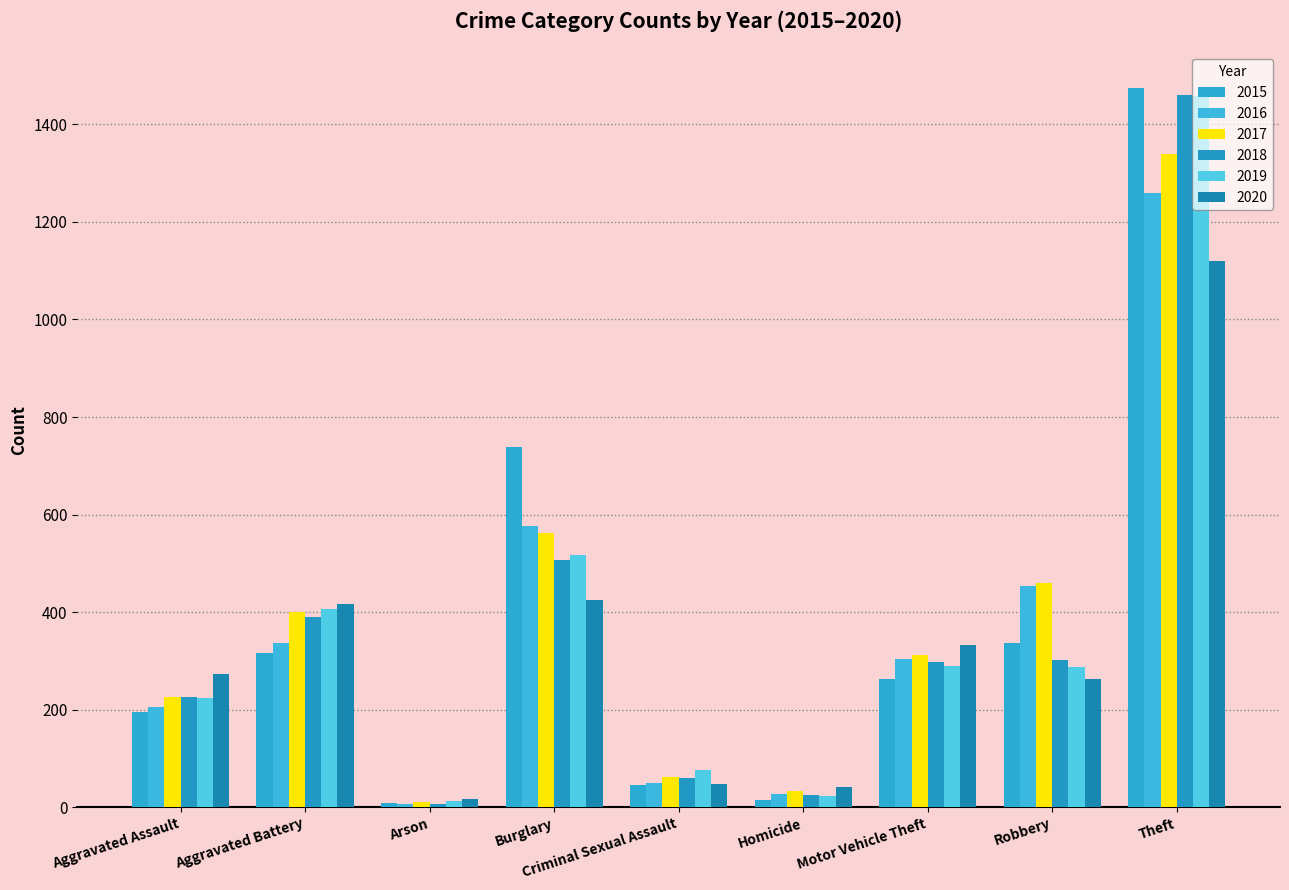

Reading left to right, what are all the values shown in this chart?

2015: 194	316	9	738	46	15	263	337	1474
2016: 206	336	7	576	50	26	304	454	1259
2017: 225	400	10	562	62	33	312	460	1339
2018: 225	389	7	506	60	25	298	301	1461
2019: 223	407	12	517	77	22	290	287	1459
2020: 273	416	17	425	48	41	333	263	1120